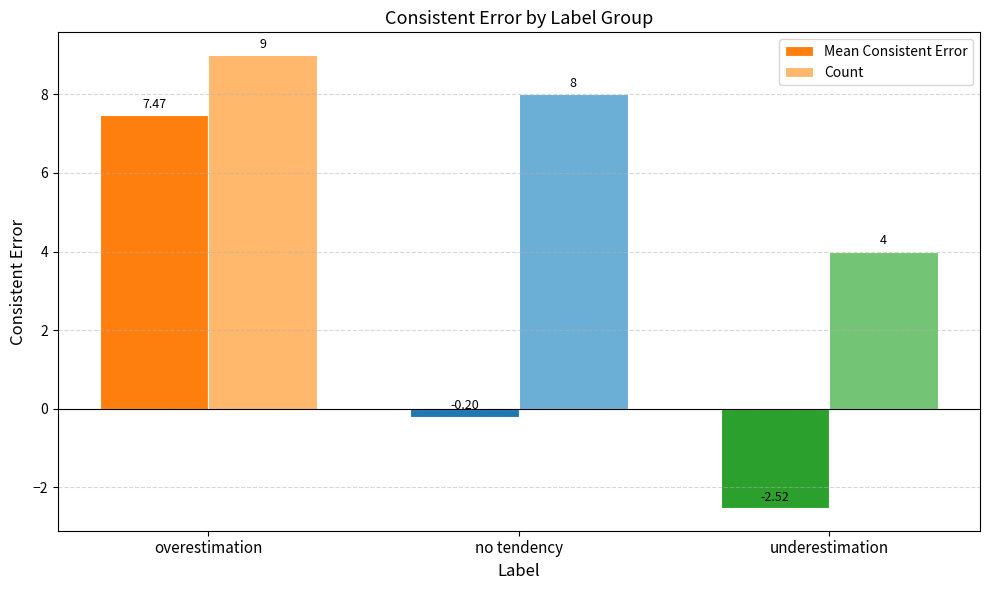

What is the difference between the highest and lowest values at overestimation?

1.5